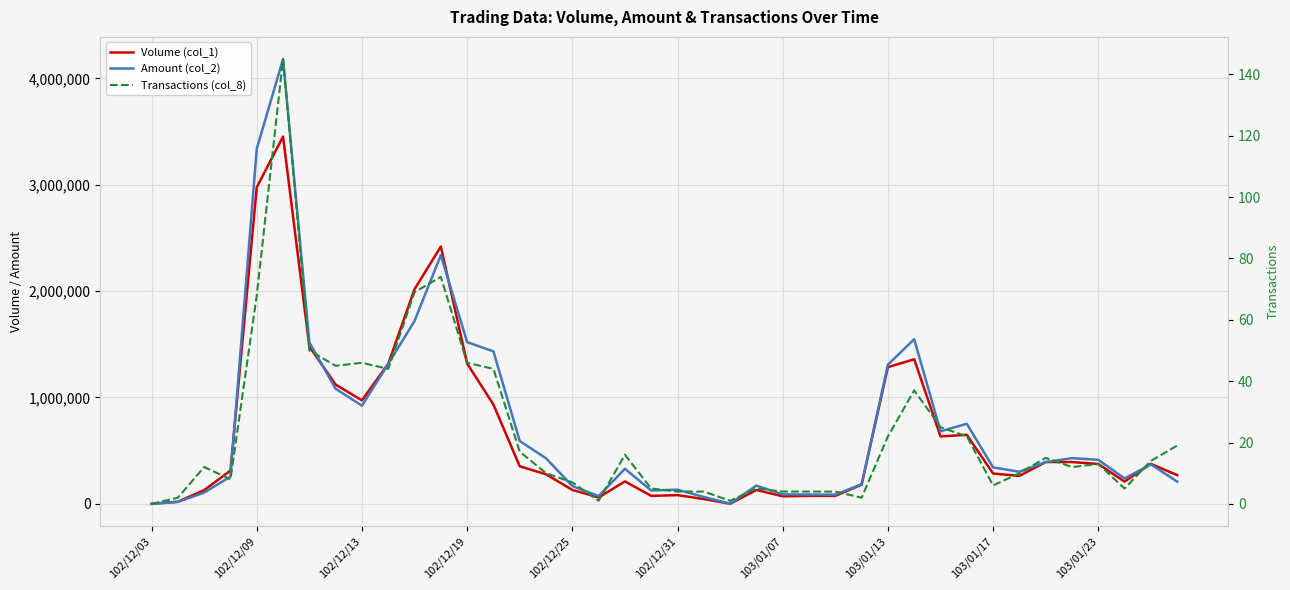

Which series has the largest range (max minus min)?

Amount (col_2)